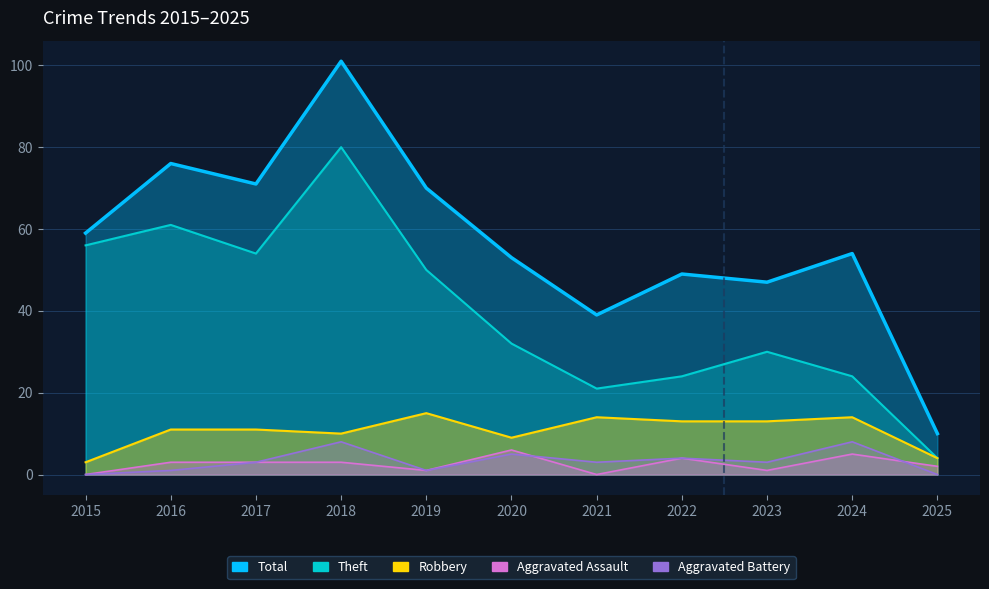

True or false: Robbery and Theft cross at least once.

False